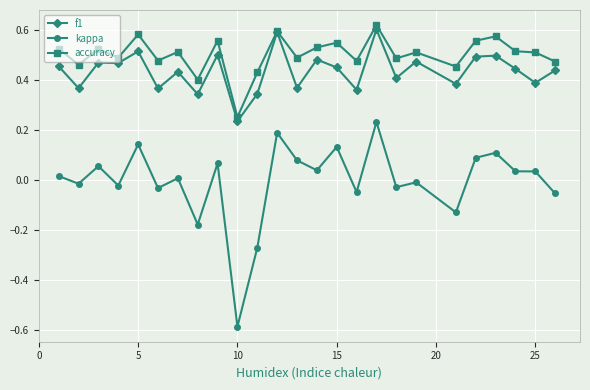

What is the minimum value shown in the chart?

-0.6